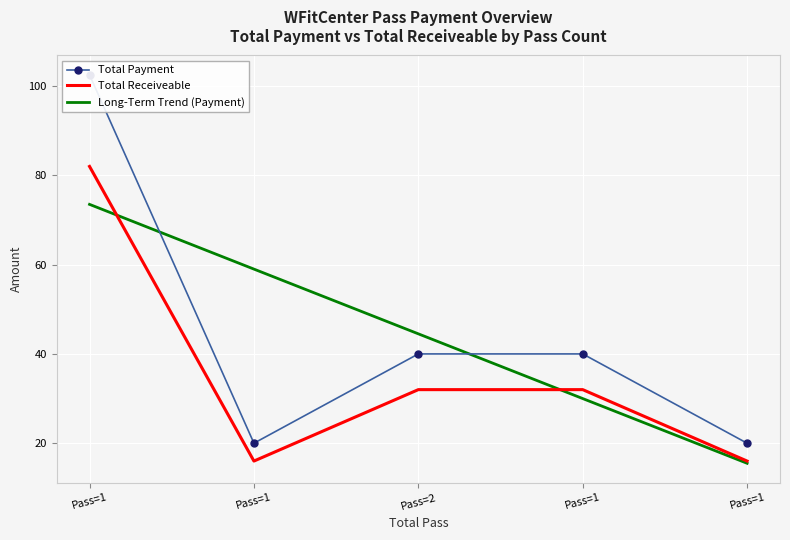

The Total Payment series shows 40.0 at Pass=2. True or false?

True